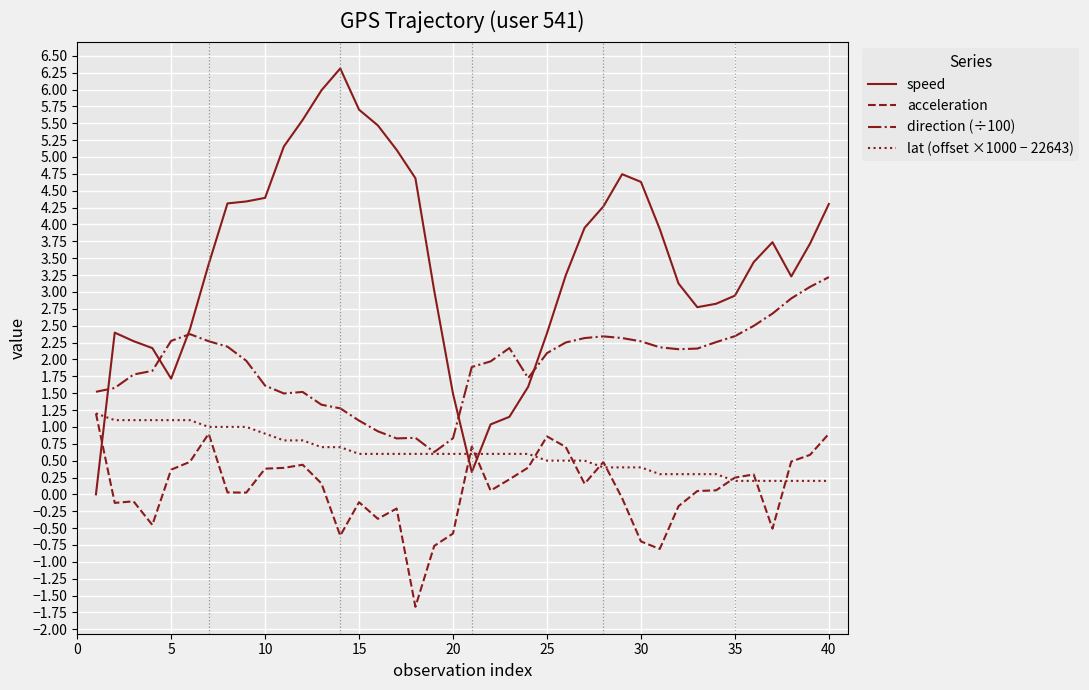

Which series has the largest total across all categories?

speed